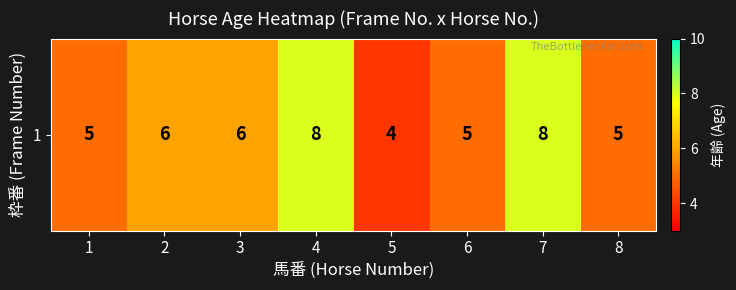

How many values are between 5 and 8?

7